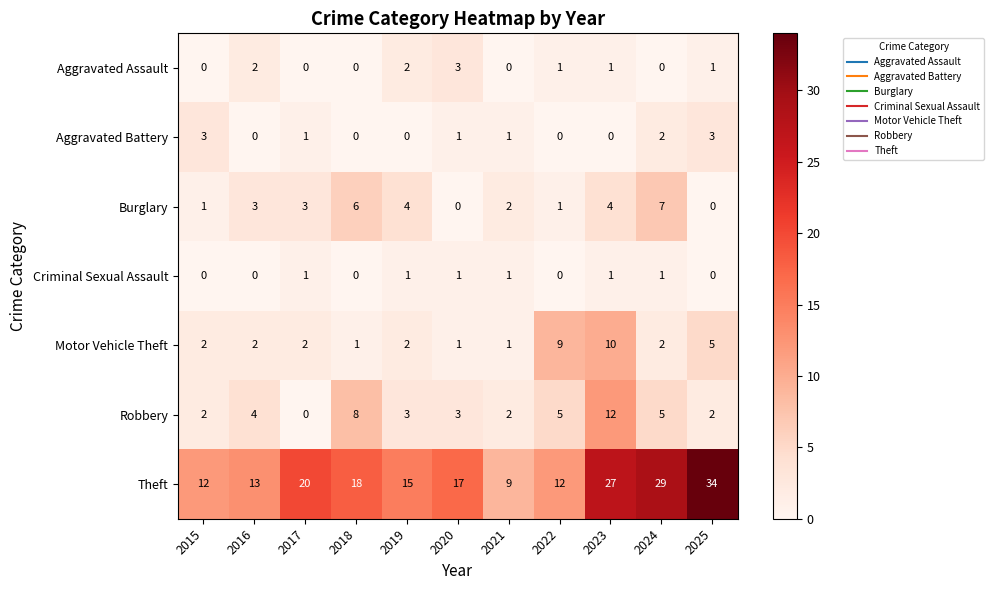

What is the sum of all Aggravated Assault values?

10